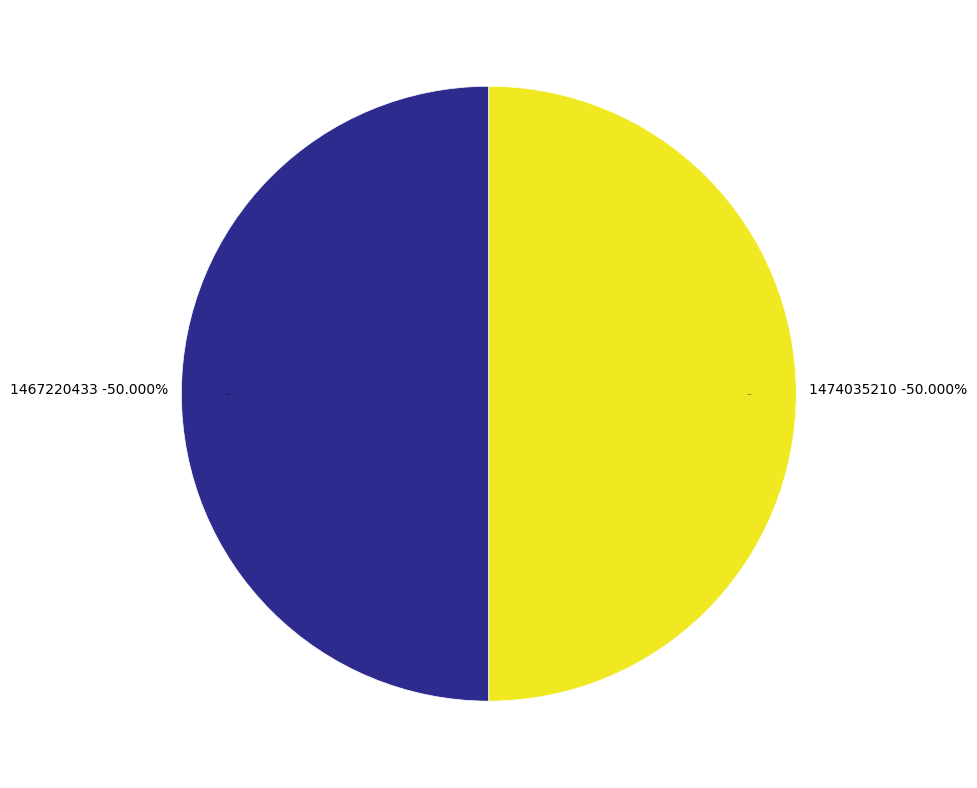

Does any single category account for the majority?

No